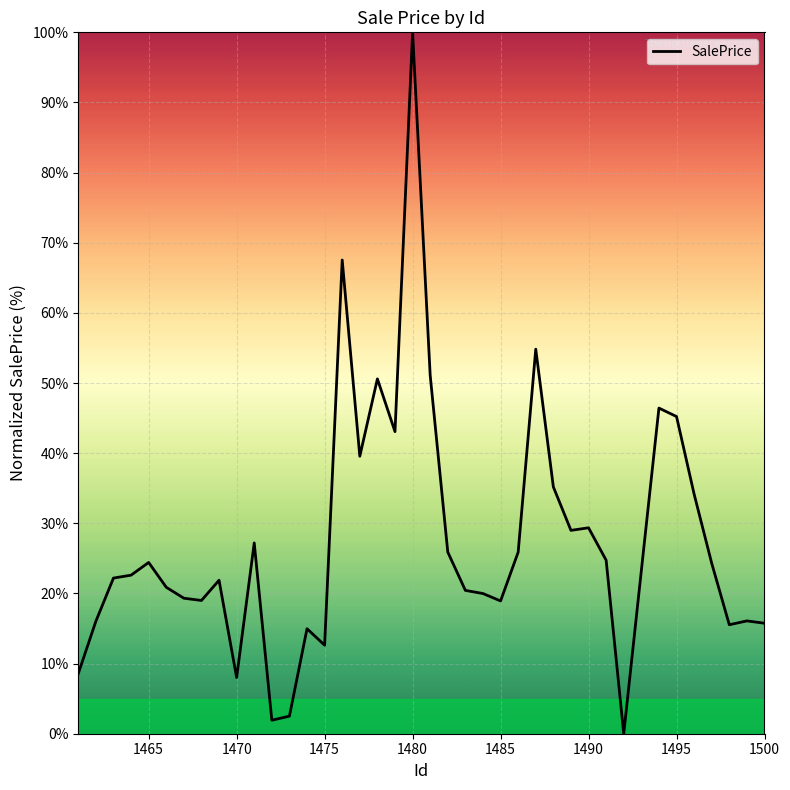

What is the maximum value shown in the chart?

100.0